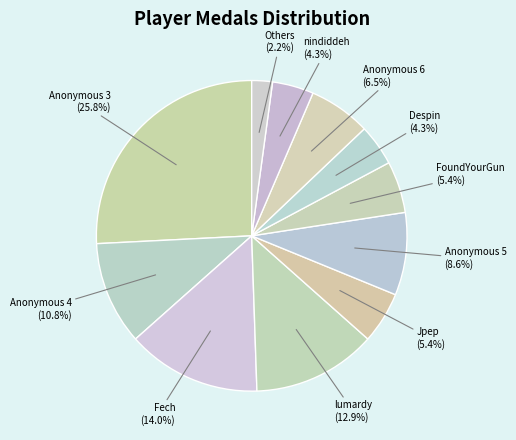

Does any single category account for the majority?

No